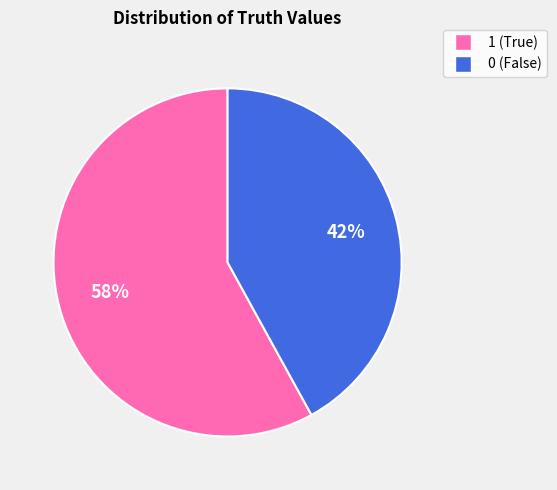

To the nearest percent, what is the difference between the largest and smallest slice percentages?

16%